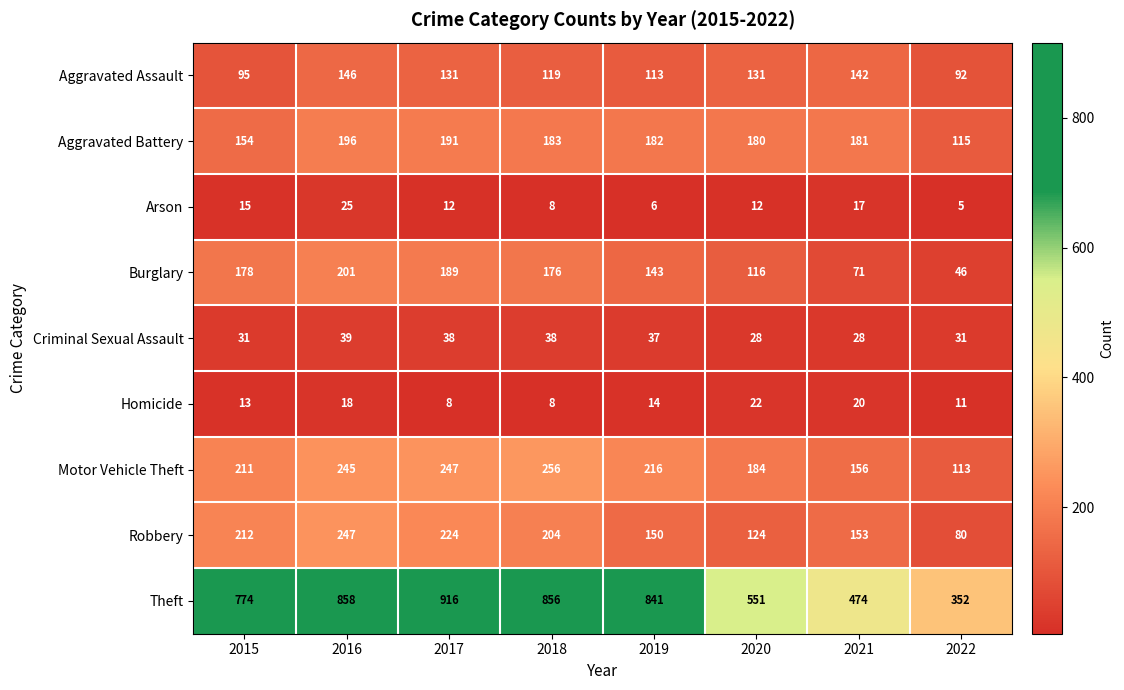

How many categories are shown in the chart?

8